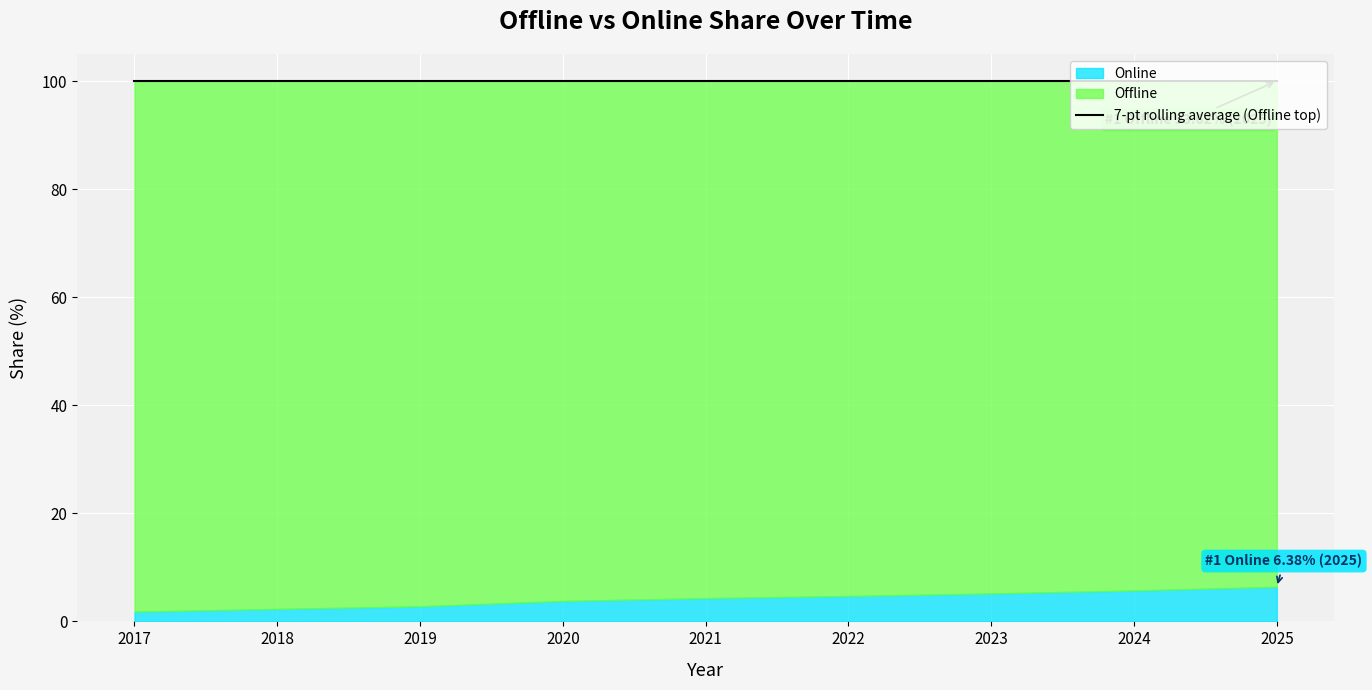

Which category has the highest value in the Offline series?

2017